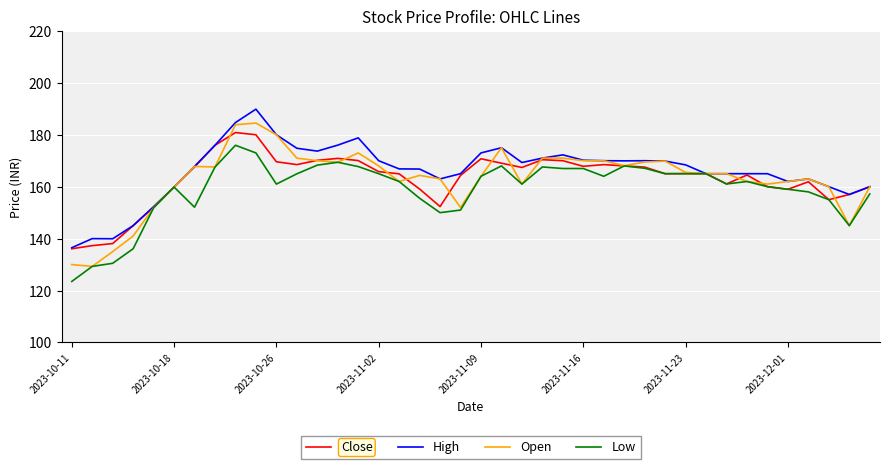

Which series has the widest spread of values?

Open